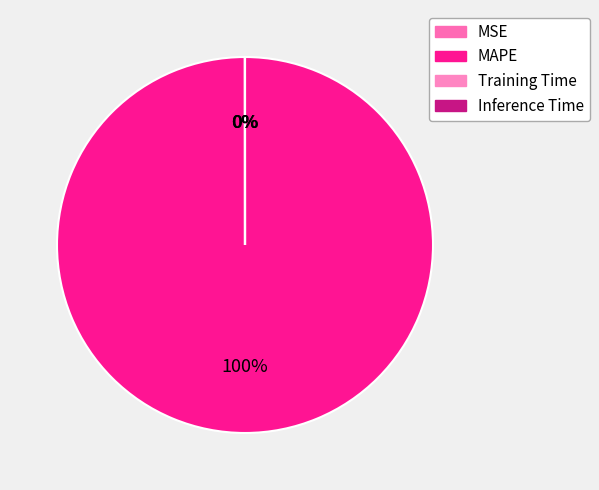

Combined, what portion of the pie is MAPE and Training Time?

100.0%